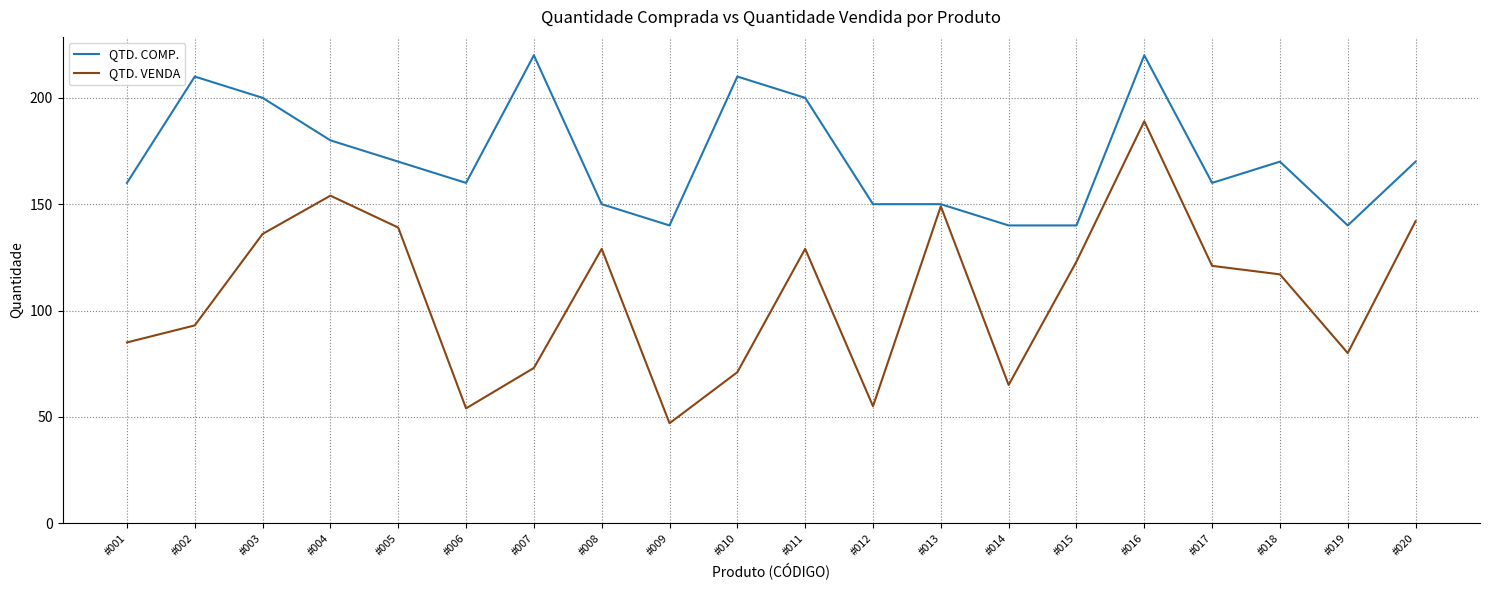

Which series has the largest range (max minus min)?

QTD. VENDA